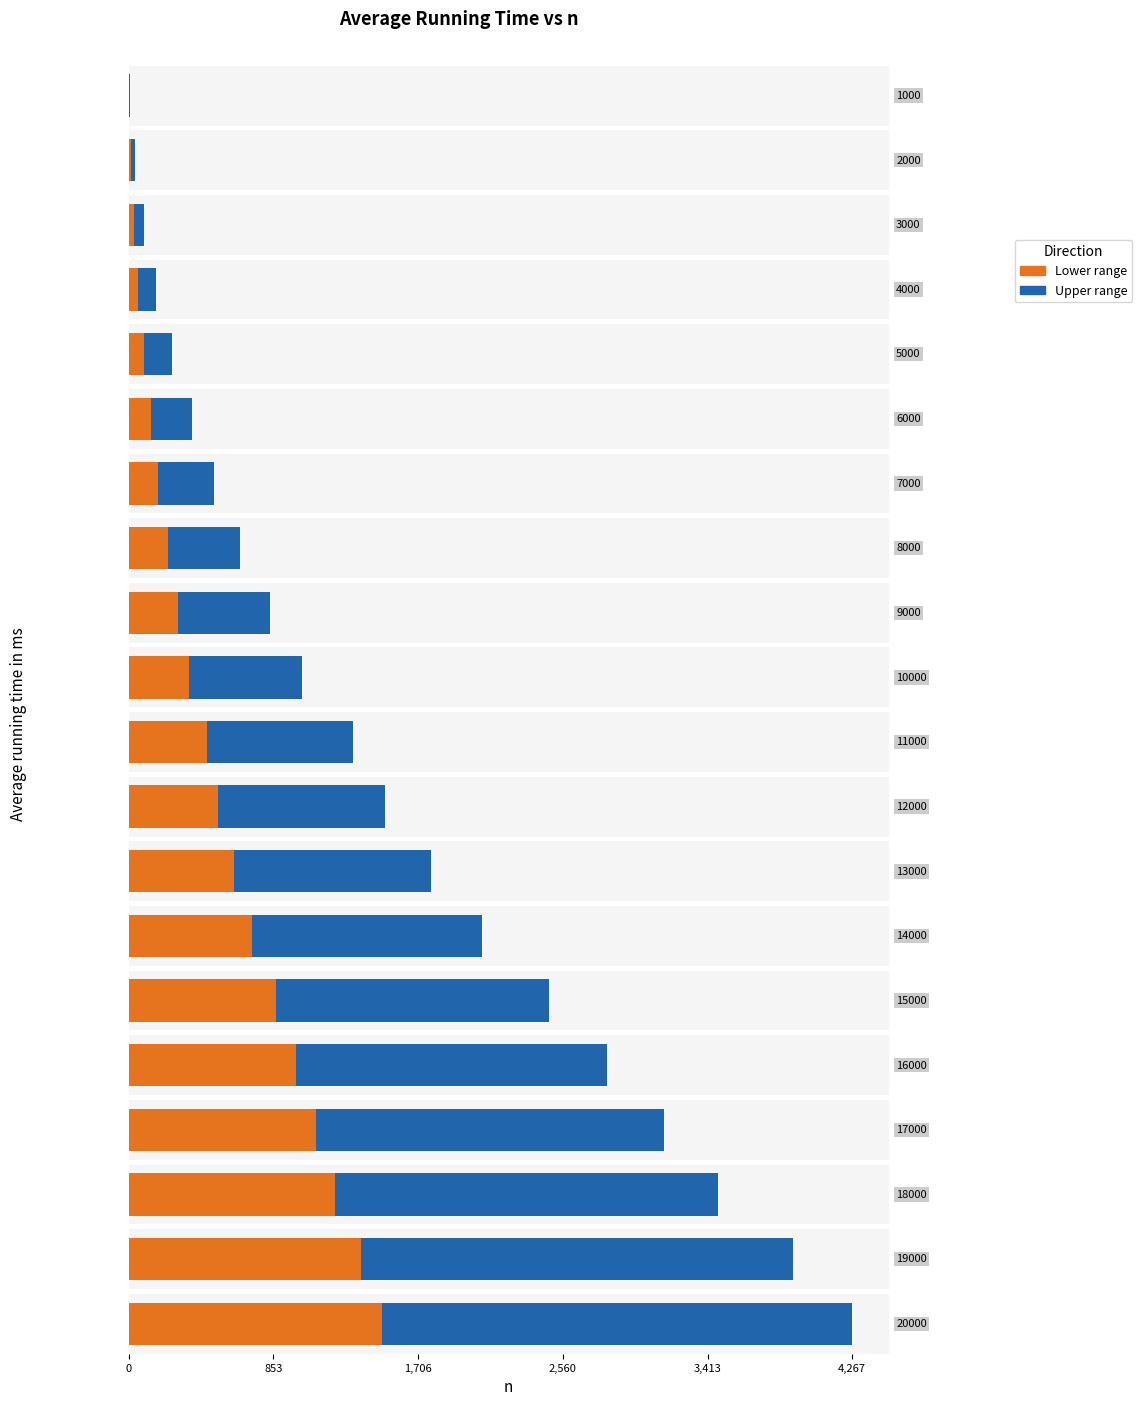

How many data points does each series have?

20